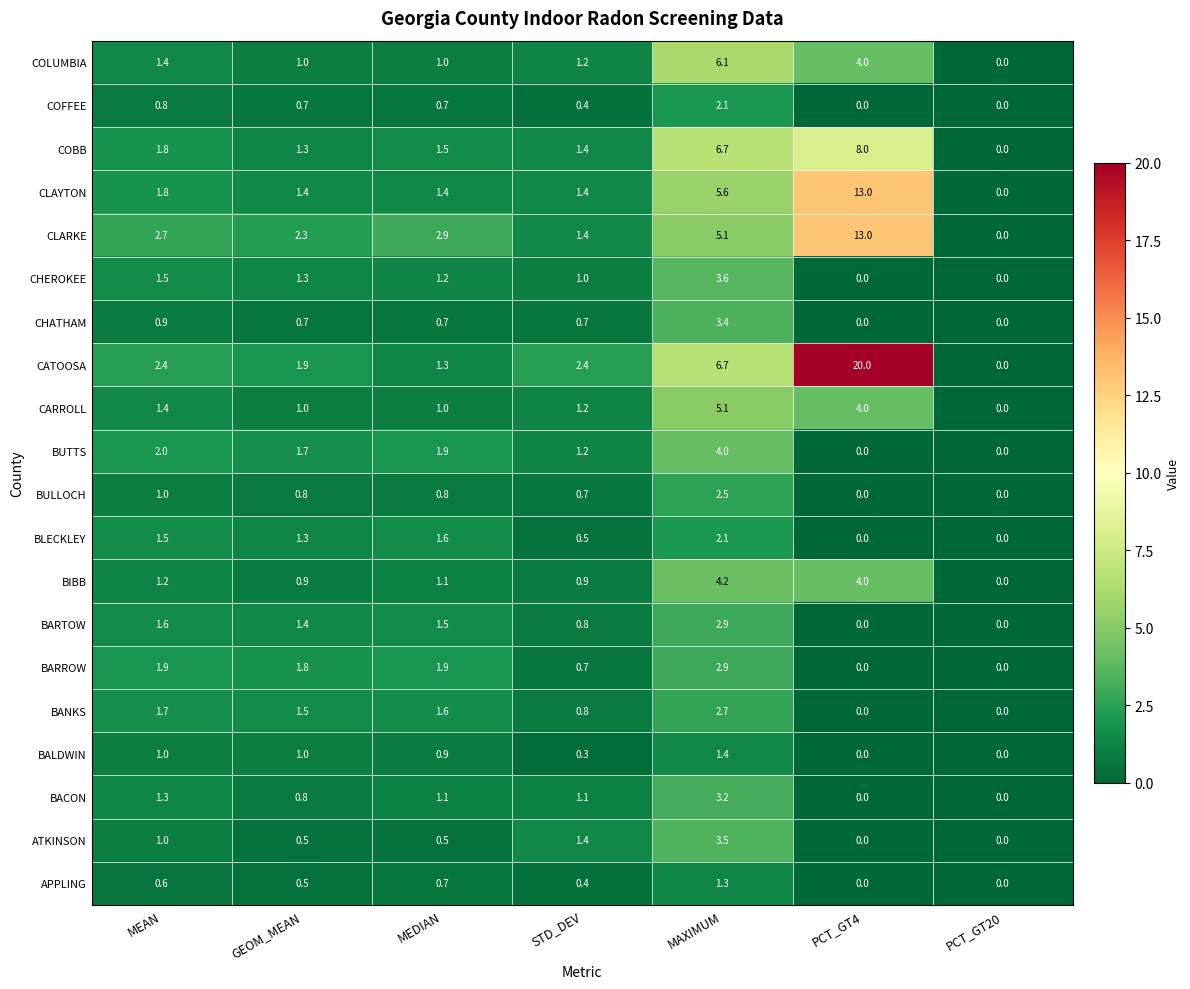

The BARROW series shows -1.2 at PCT_GT20. True or false?

False